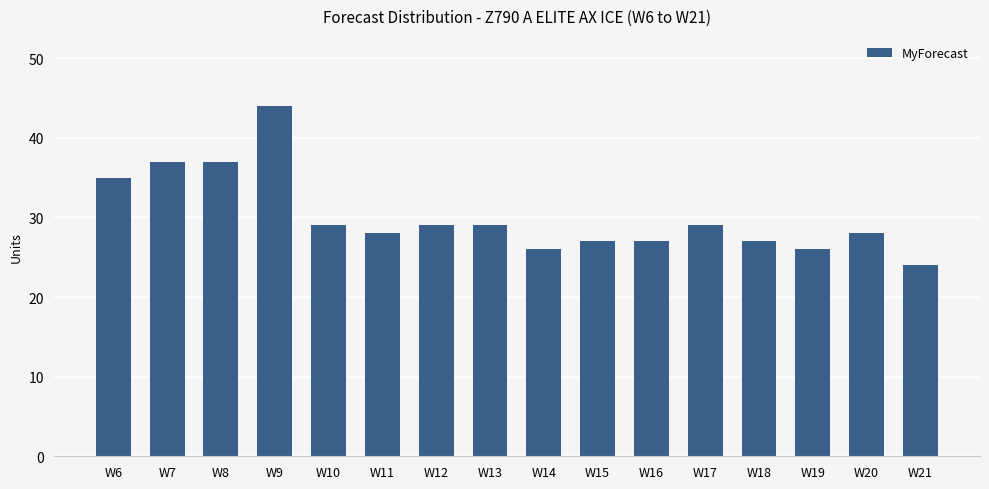

True or false: the data shows 29 at W17.

True